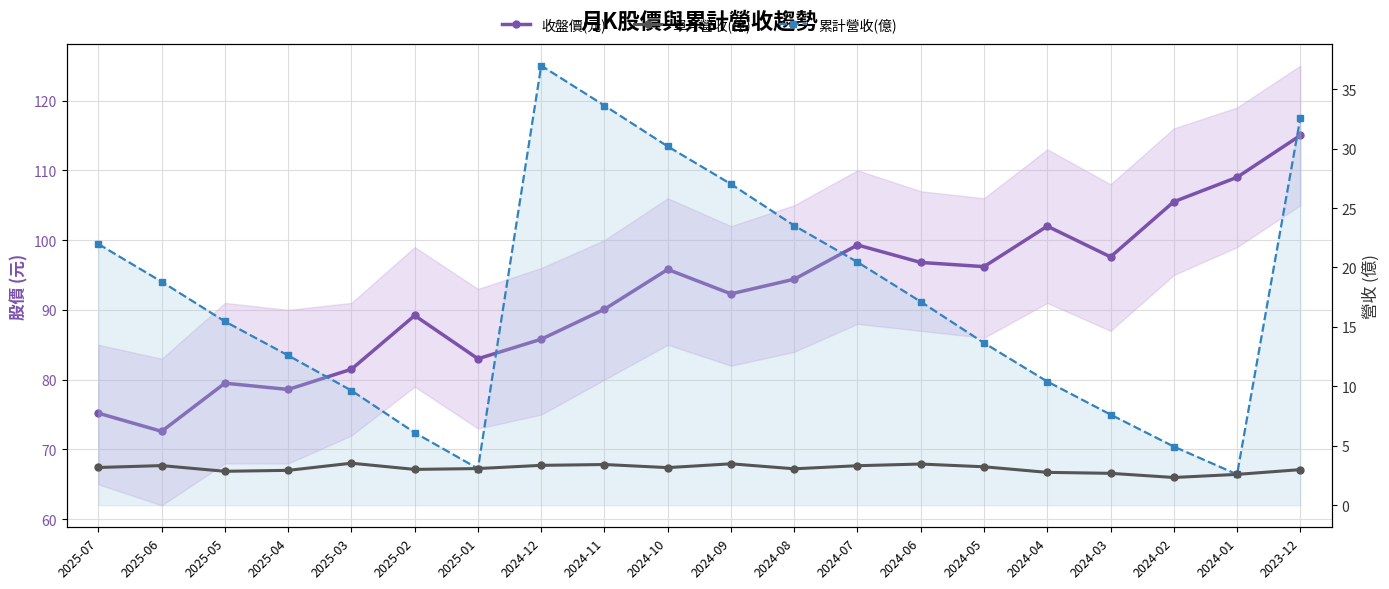

Rank the categories by 單月營收(億) value from lowest to highest.

2024-02, 2024-01, 2024-03, 2024-04, 2025-05, 2025-04, 2023-12, 2025-02, 2024-08, 2025-01, 2024-10, 2025-07, 2024-05, 2024-07, 2025-06, 2024-12, 2024-11, 2024-06, 2024-09, 2025-03